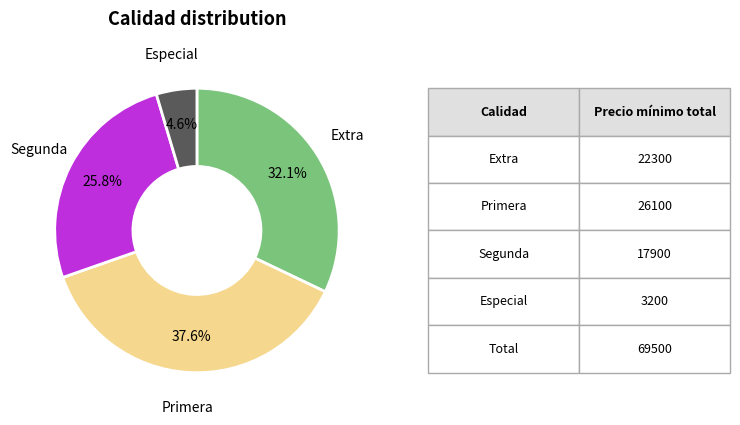

Which has a higher value, Especial or Segunda?

Segunda